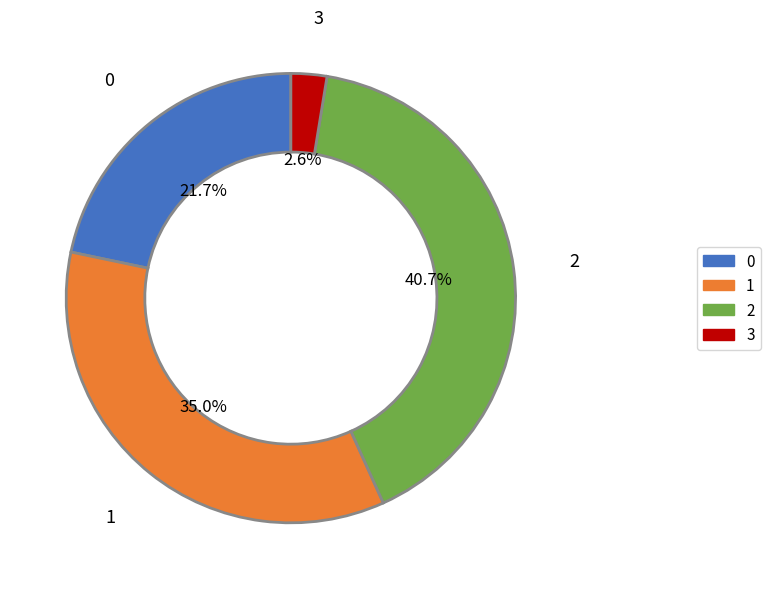

Is 0 the majority of the pie?

No